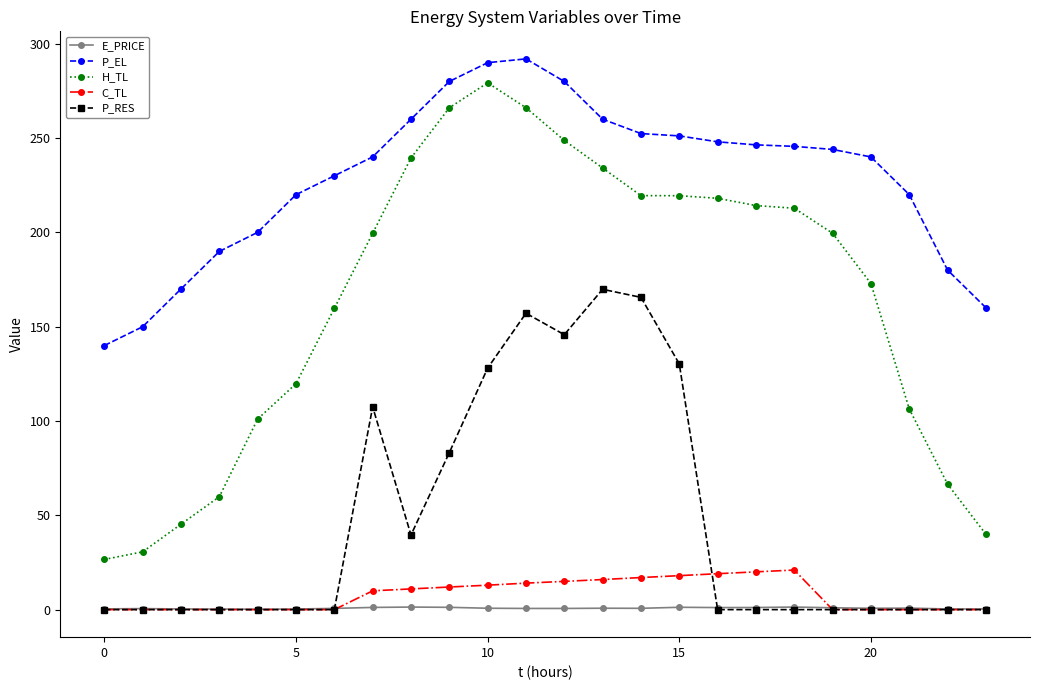

How many values in the C_TL series exceed 9?

12